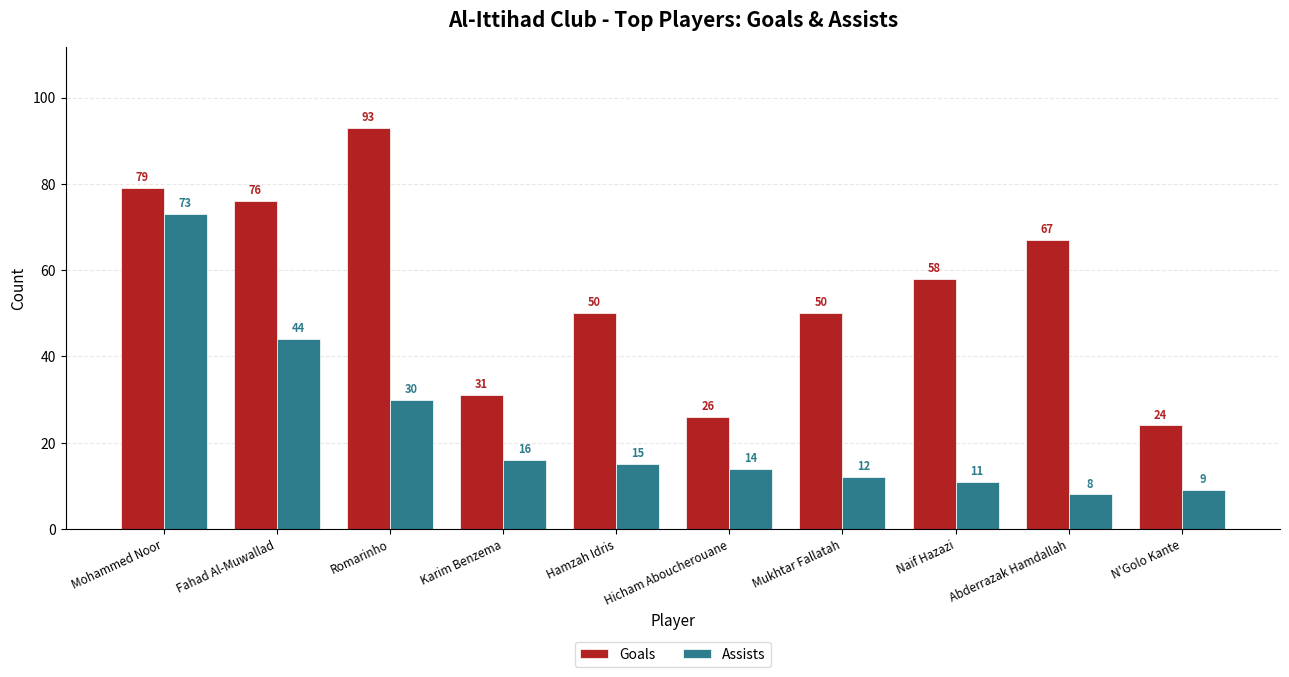

Which series has the largest range (max minus min)?

Goals